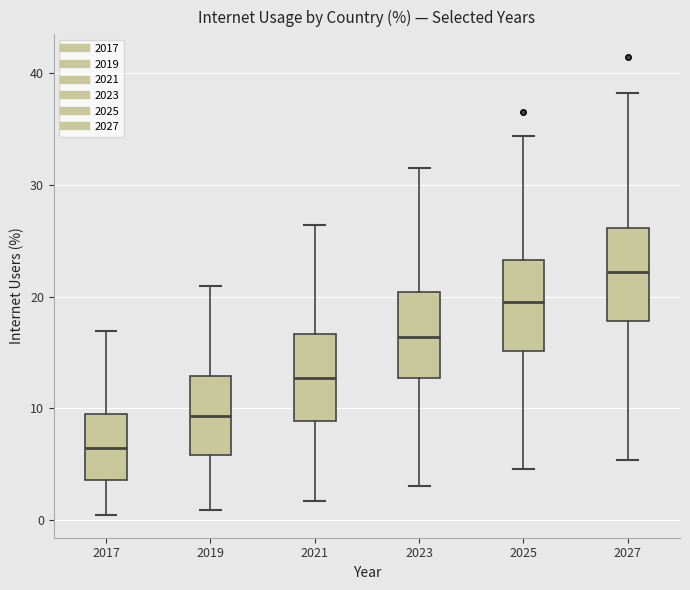

Reading left to right, read every box against the y-axis: the position of its median line, the range the box covers, and the ends of its whiskers. The values are not printed on the chart, so give them approximately, as read against the axis.

2017: median 6, box 4 to 9, whiskers 0 to 17
2019: median 9, box 6 to 13, whiskers 1 to 21
2021: median 13, box 9 to 17, whiskers 2 to 26
2023: median 16, box 13 to 20, whiskers 3 to 32
2025: median 20, box 15 to 23, whiskers 5 to 34
2027: median 22, box 18 to 26, whiskers 5 to 38